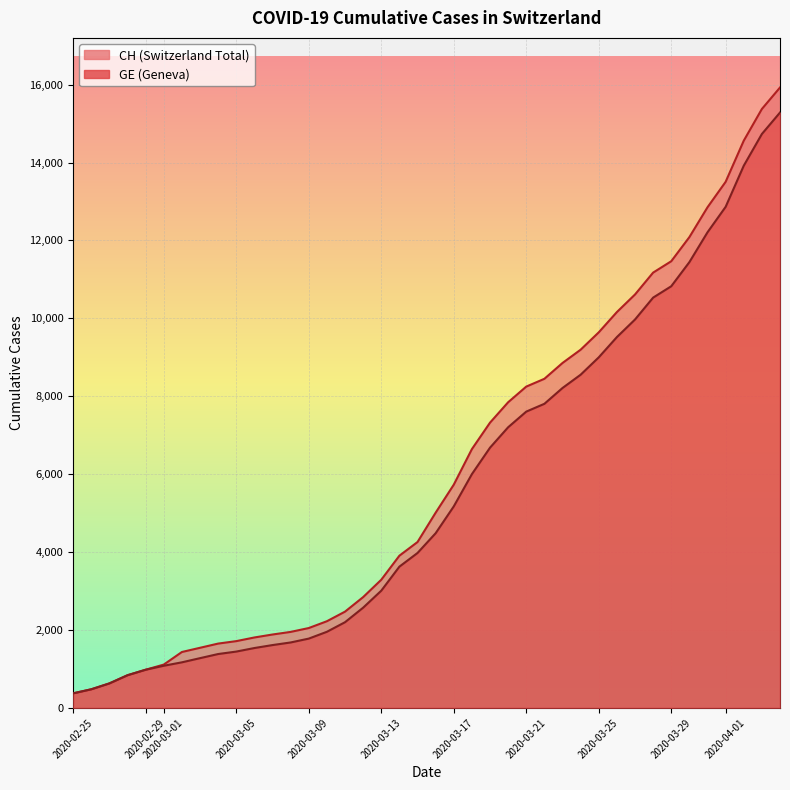

At which label does GE first exceed 4485?

2020-03-17